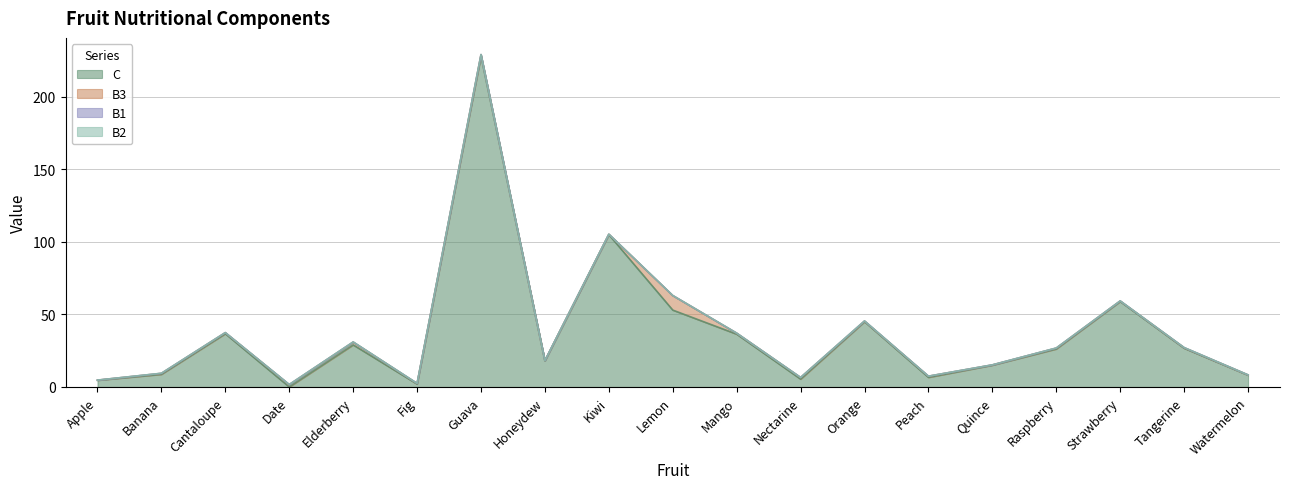

Is the value of B2 at Strawberry greater than the value of C at Orange?

No